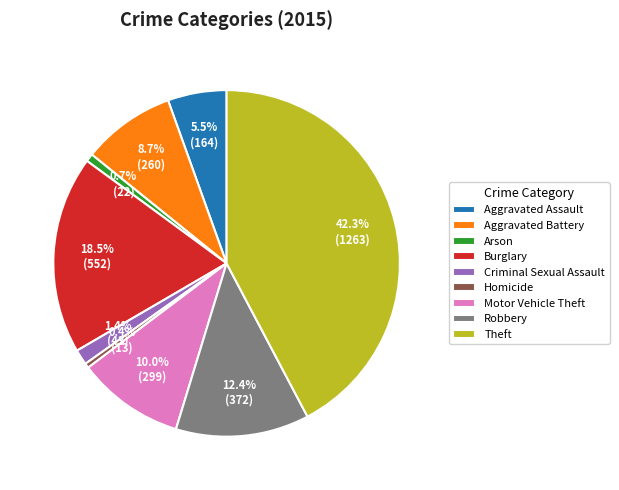

Which category has the biggest portion of the pie?

Theft